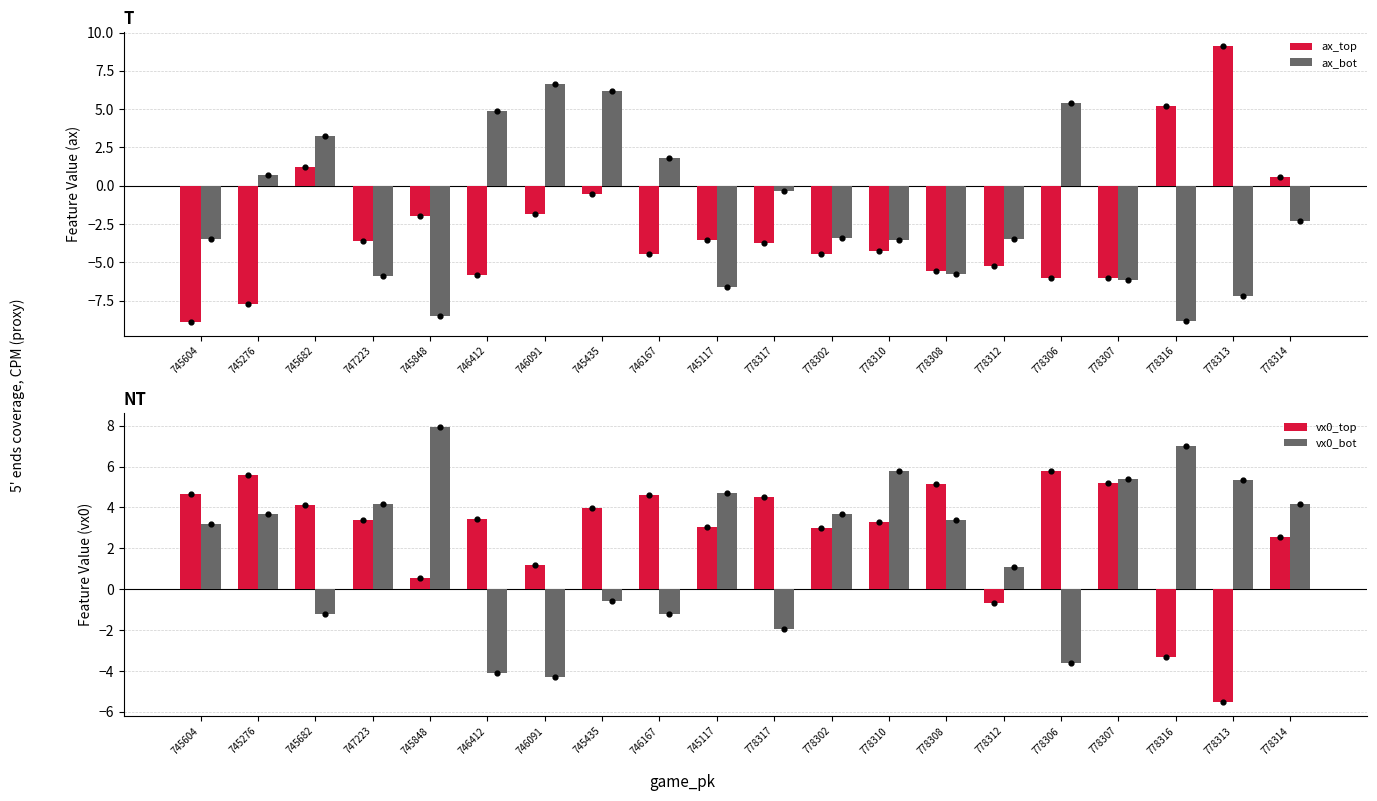

Is the value of ax_bot at 746091 greater than the value of ax_top at 778307?

Yes